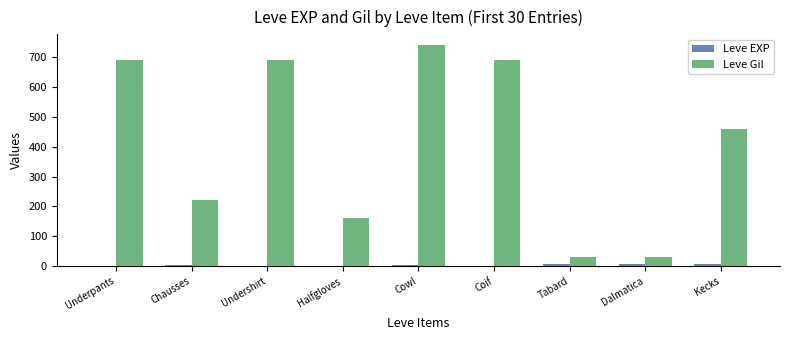

Count the Leve EXP values in the range 1 to 6.

8